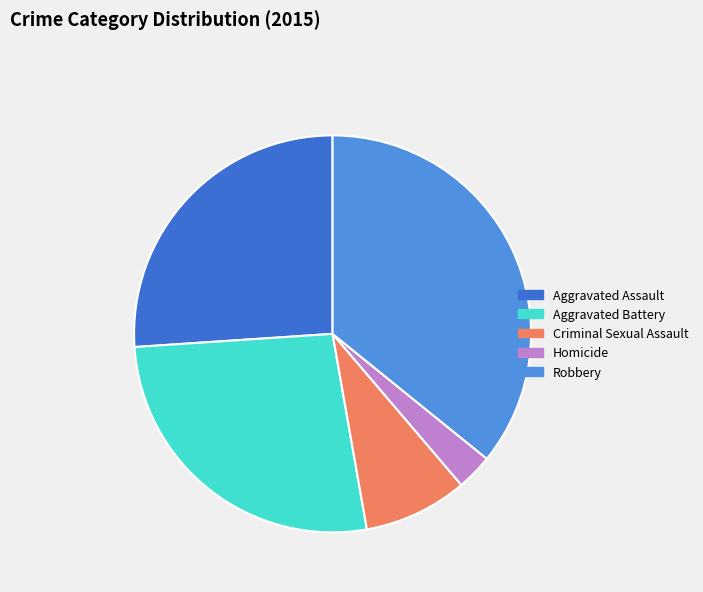

Is Criminal Sexual Assault the majority of the pie?

No